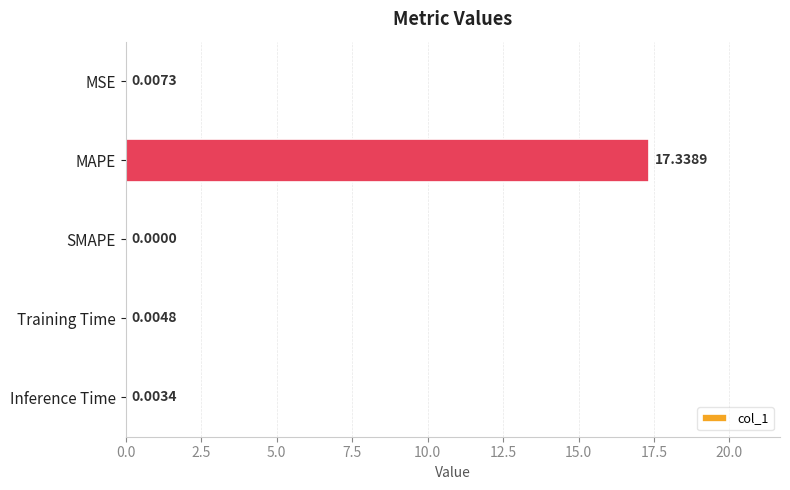

Are the bars grouped side by side (vs. stacked)?

No